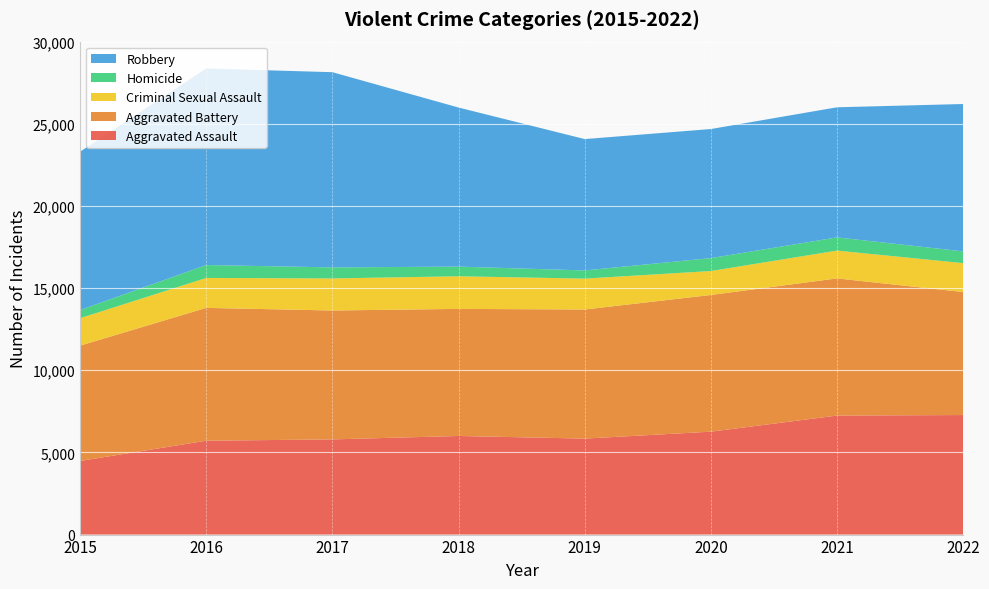

Reading left to right, what are all the values shown in this chart?

Aggravated Assault: 4480	5712	5793	6001	5841	6263	7243	7275
Aggravated Battery: 7018	8085	7845	7734	7857	8319	8348	7487
Criminal Sexual Assault: 1671	1821	1951	1985	1880	1457	1692	1757
Homicide: 496	786	672	589	498	787	804	716
Robbery: 9638	11960	11880	9680	7994	7855	7918	8969